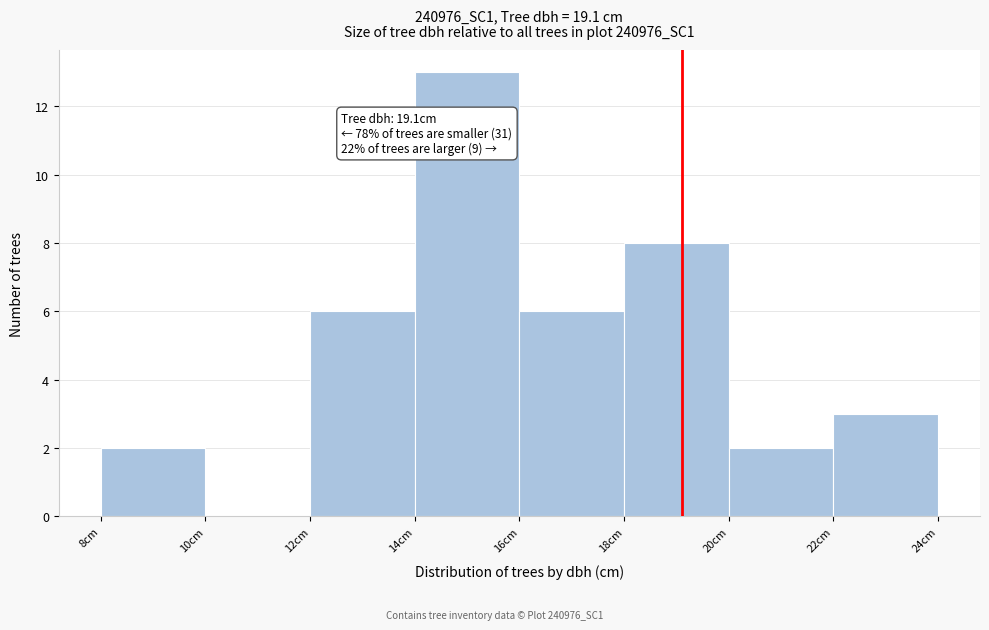

Which range on the x-axis has the tallest bar?

14 to 16